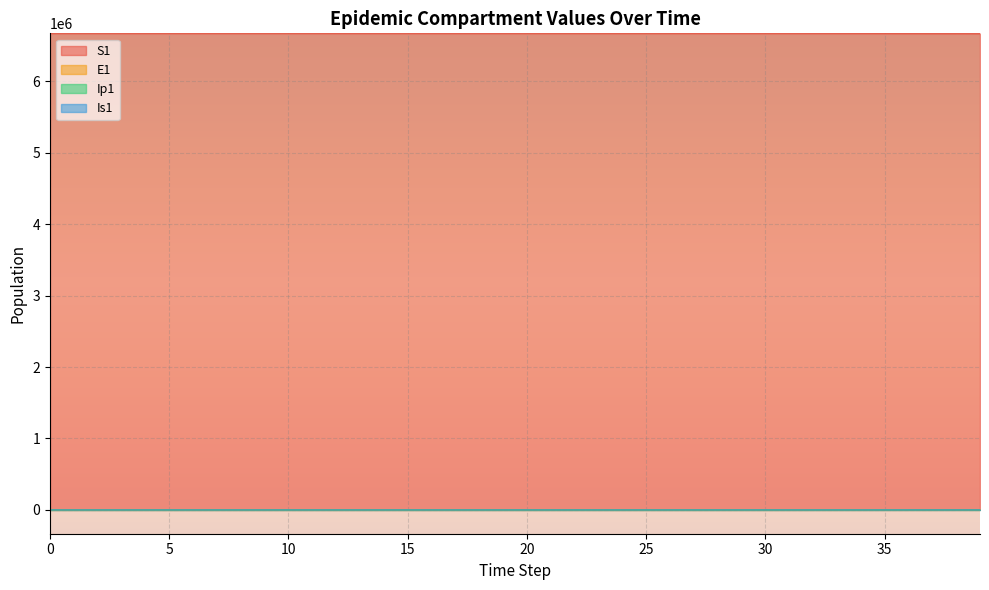

True or false: S1 and E1 intersect in this chart.

False